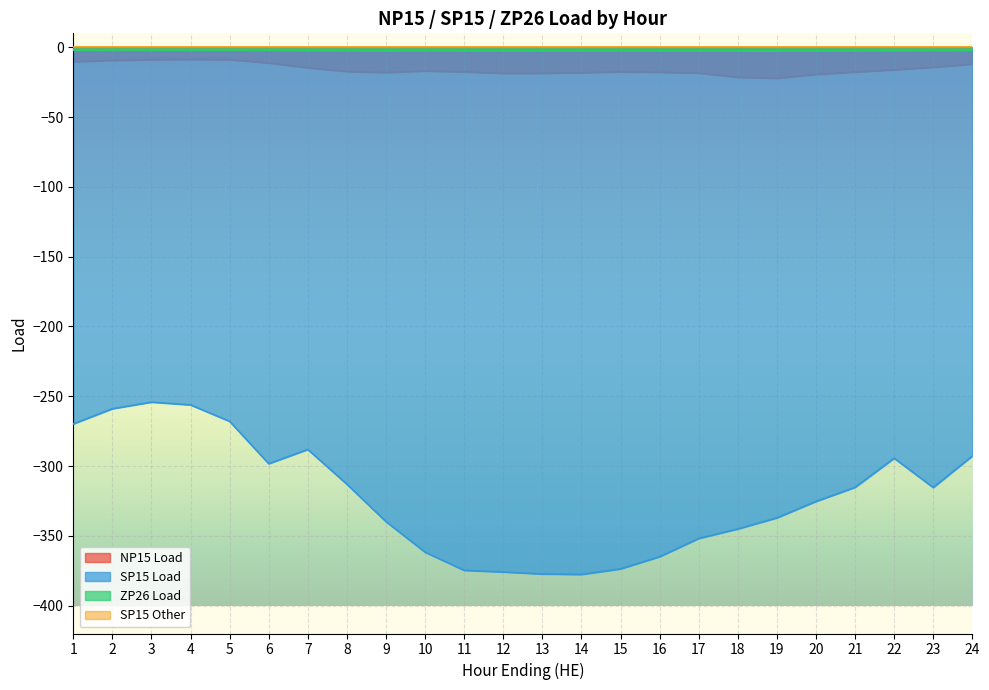

Which series changed the most between 3 and 13?

SP15 Load